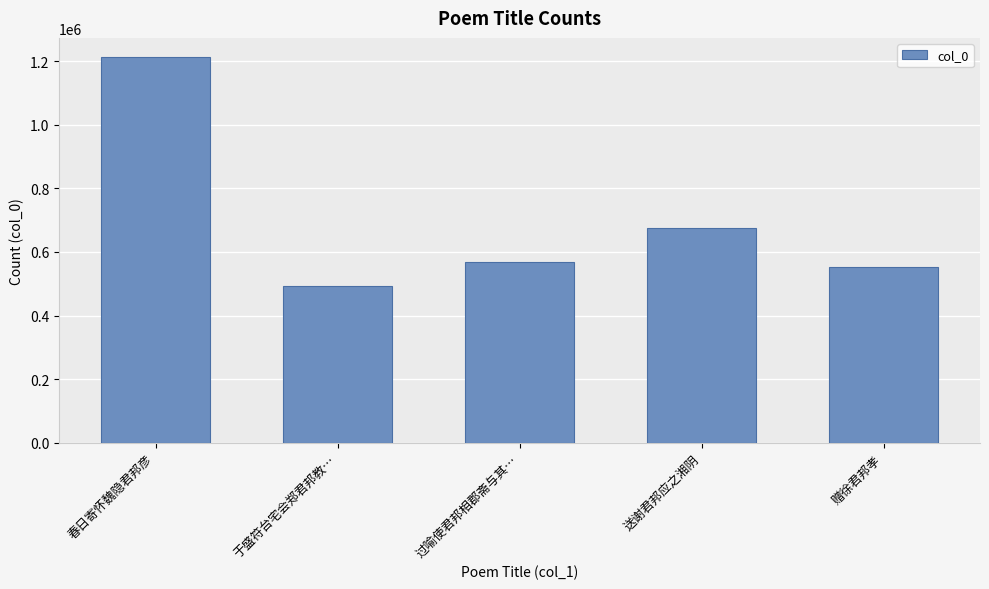

What is the value of the 4th bar from the left?

674477